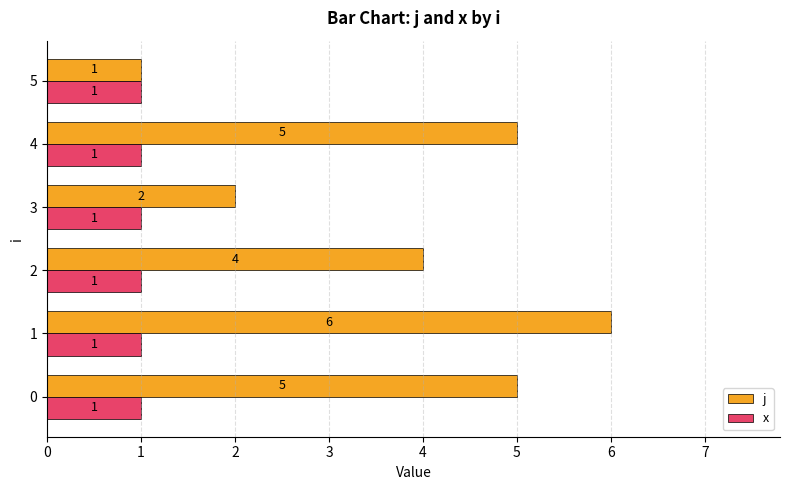

The x series shows 1 at 5. True or false?

True